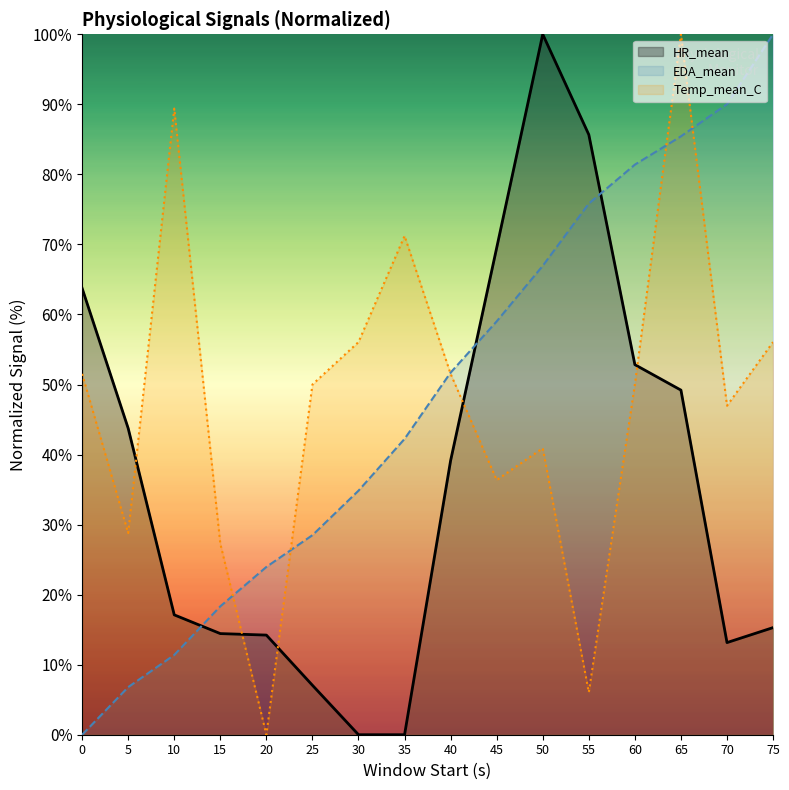

True or false: EDA_mean and Temp_mean_C cross at least once.

True